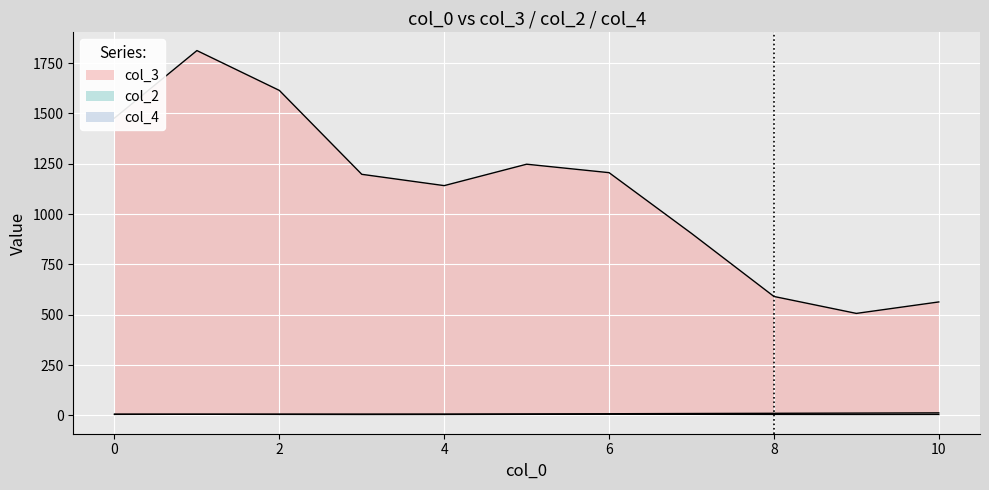

What is the average value of the col_2 series?

2